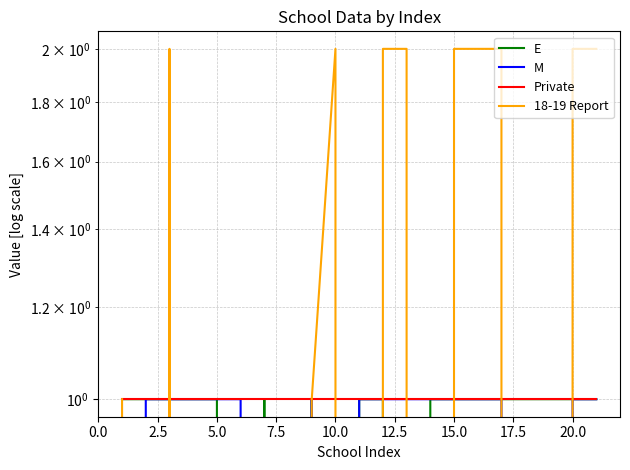

What is the lowest value of the Private series?

1